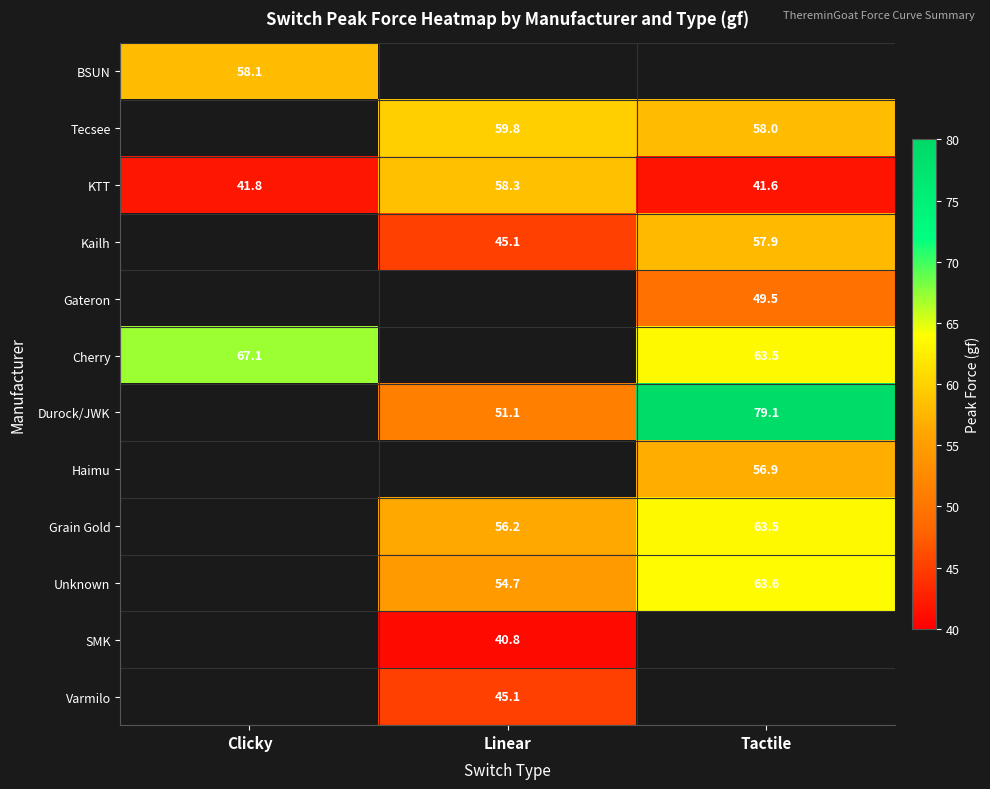

What is the sum of all KTT values?

141.7